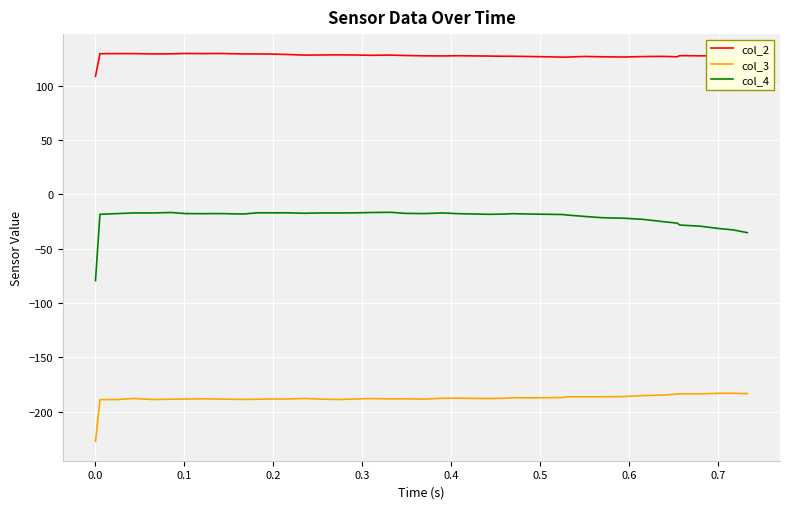

Which series has the largest total across all categories?

col_2